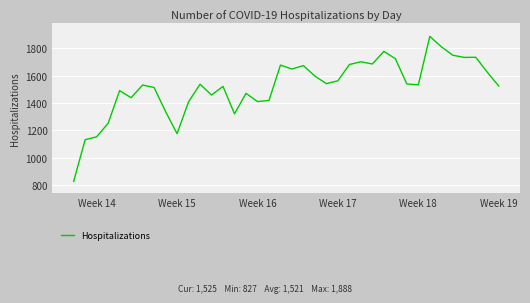

What is the maximum value shown in the chart?

1888